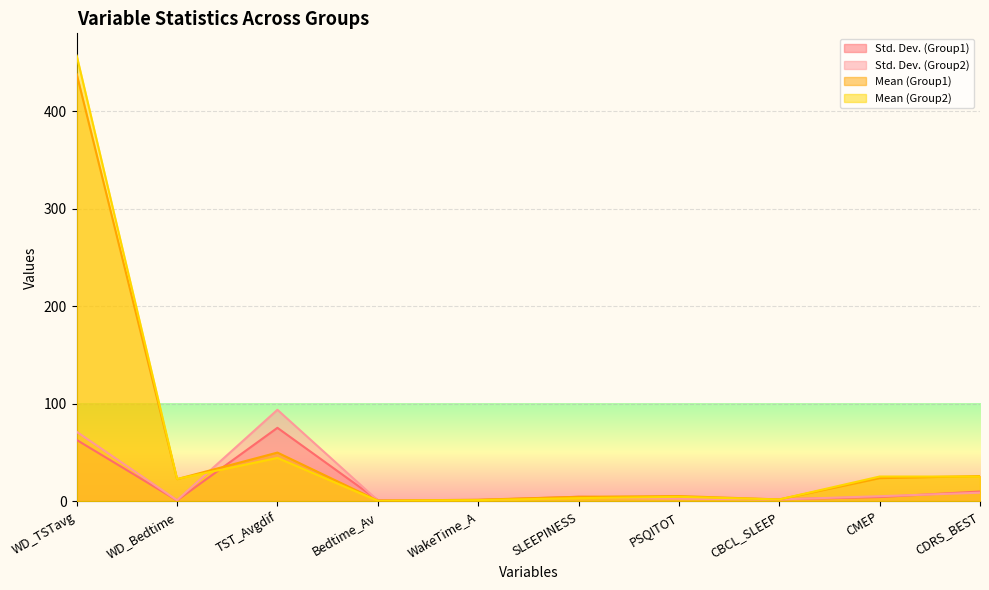

At how many categories does at least one series exceed 244?

1